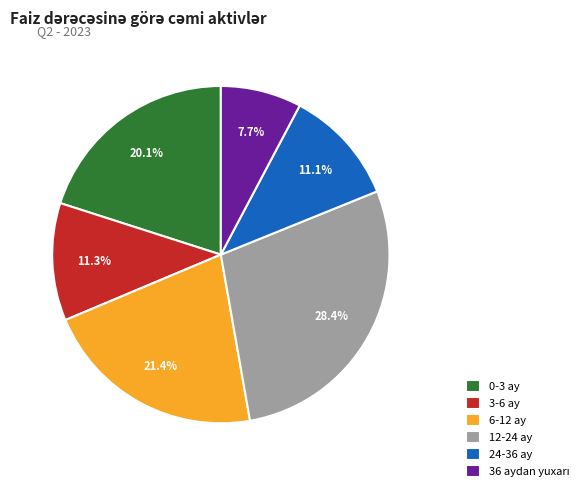

Which has a higher value, 3-6 ay or 6-12 ay?

6-12 ay